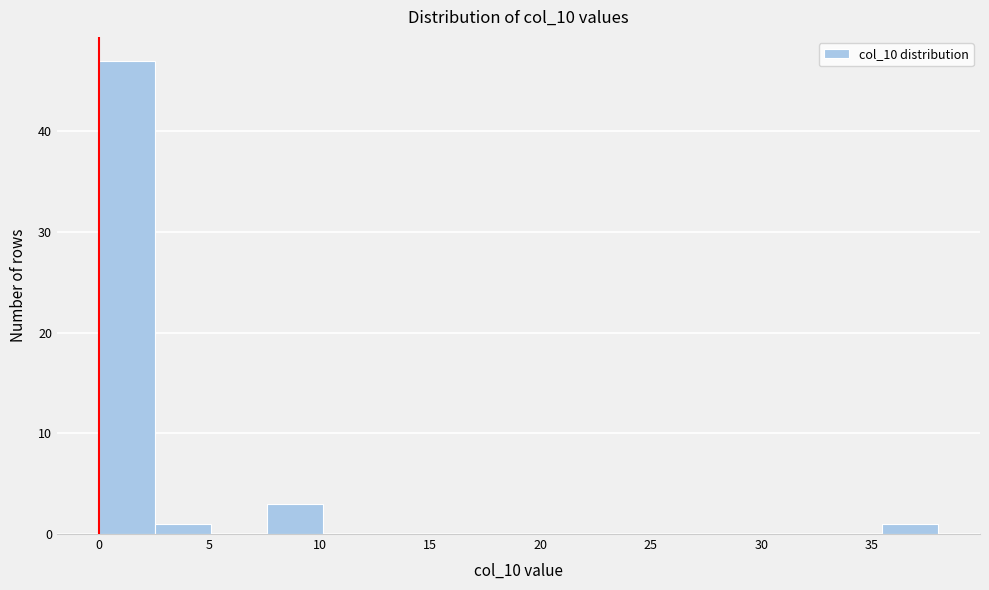

What is the height of the bar covering 0.0 to 2.5 on the x-axis? Neither the bar edges nor the heights are printed on the chart, so give them approximately, as read against the axes.

47